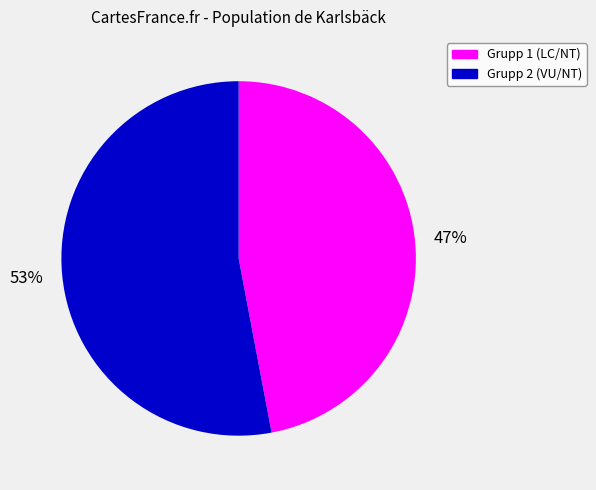

To the nearest percent, what percentage of the pie is Grupp 2 (VU/NT)?

53%